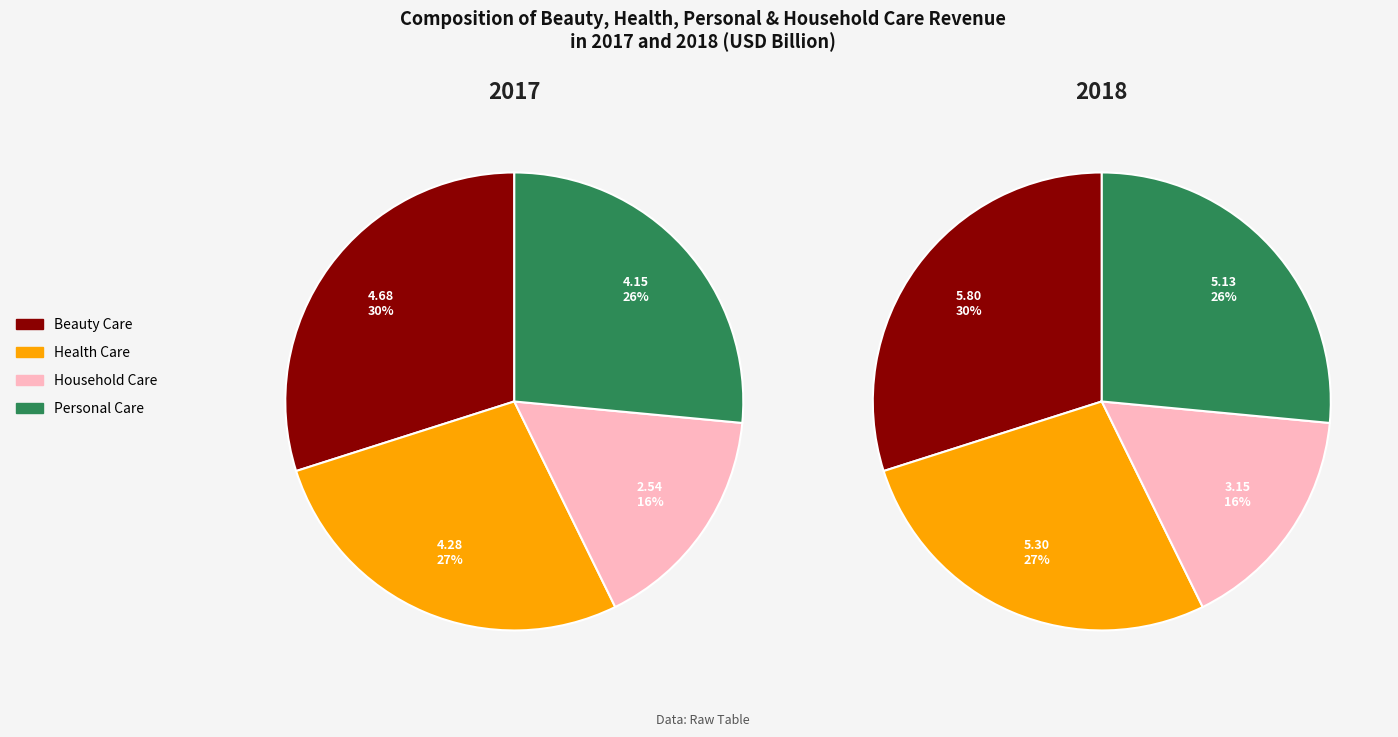

To the nearest percent, what is the difference between the largest and smallest slice percentages?

14%